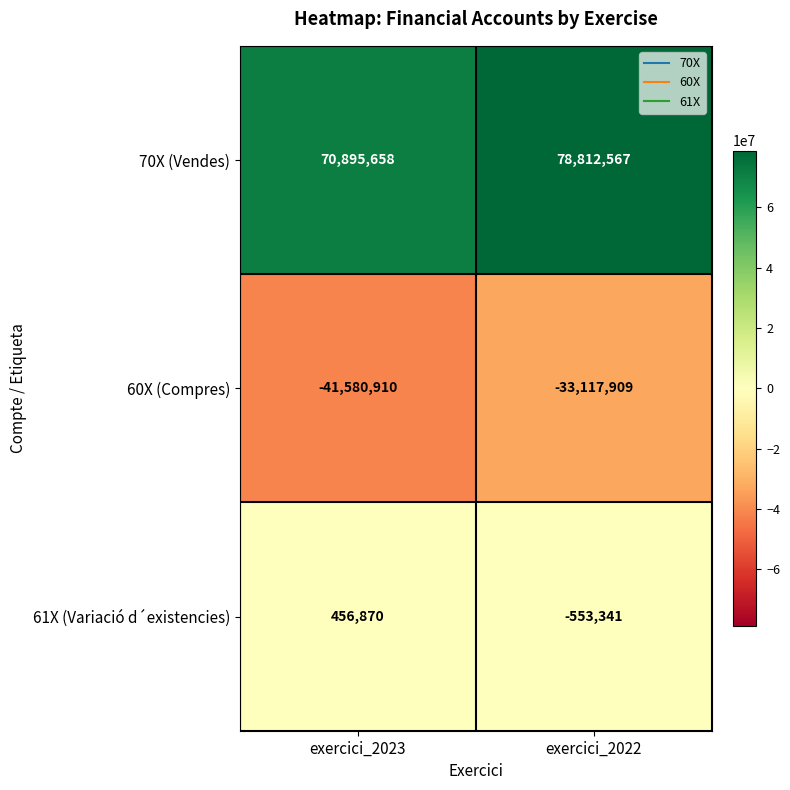

What is the sum of the 61X (Variació d´existencies) values at exercici_2023 and exercici_2022?

-96471